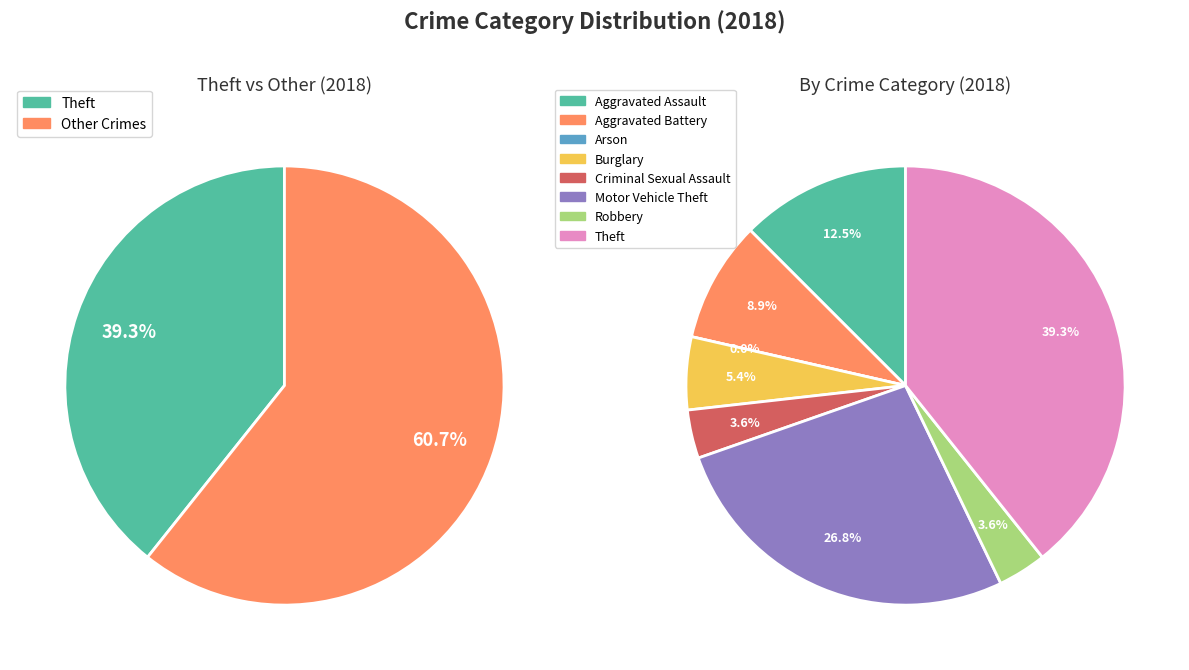

Combined, do Motor Vehicle Theft and Aggravated Assault account for over 50%?

No